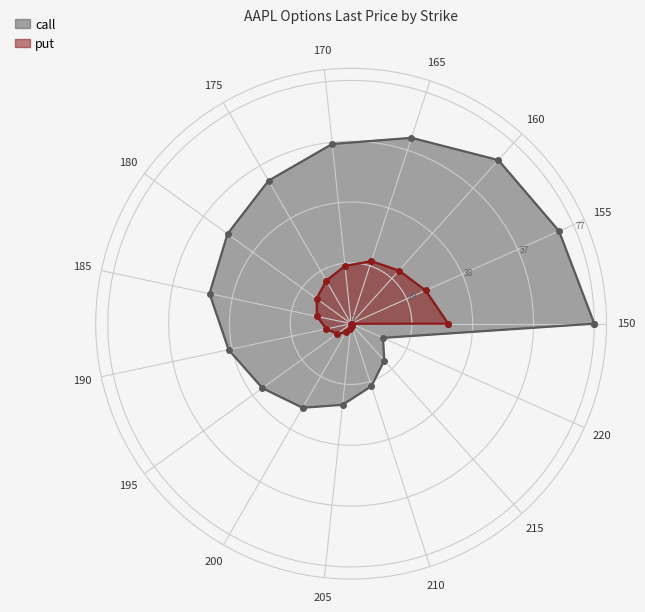

What is the difference between the call values at 195 and 185?

11.1